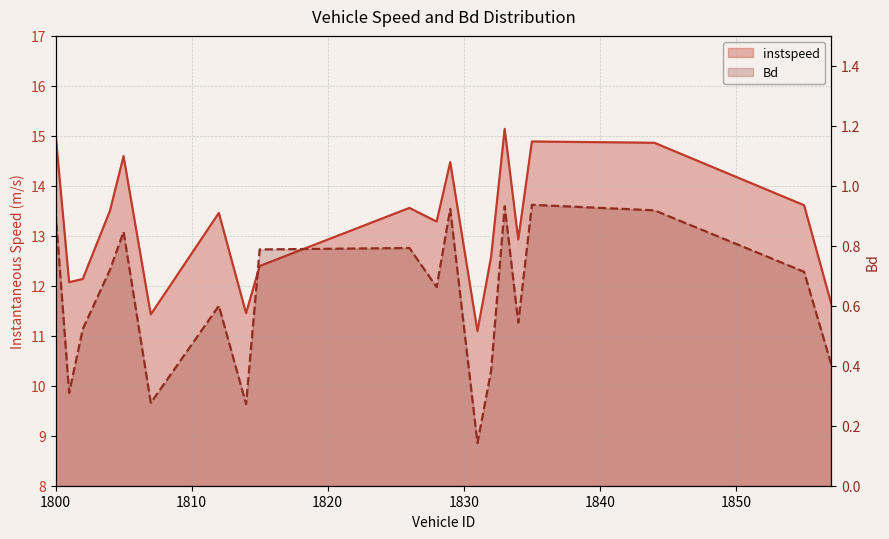

Which series has the widest spread of values?

instspeed